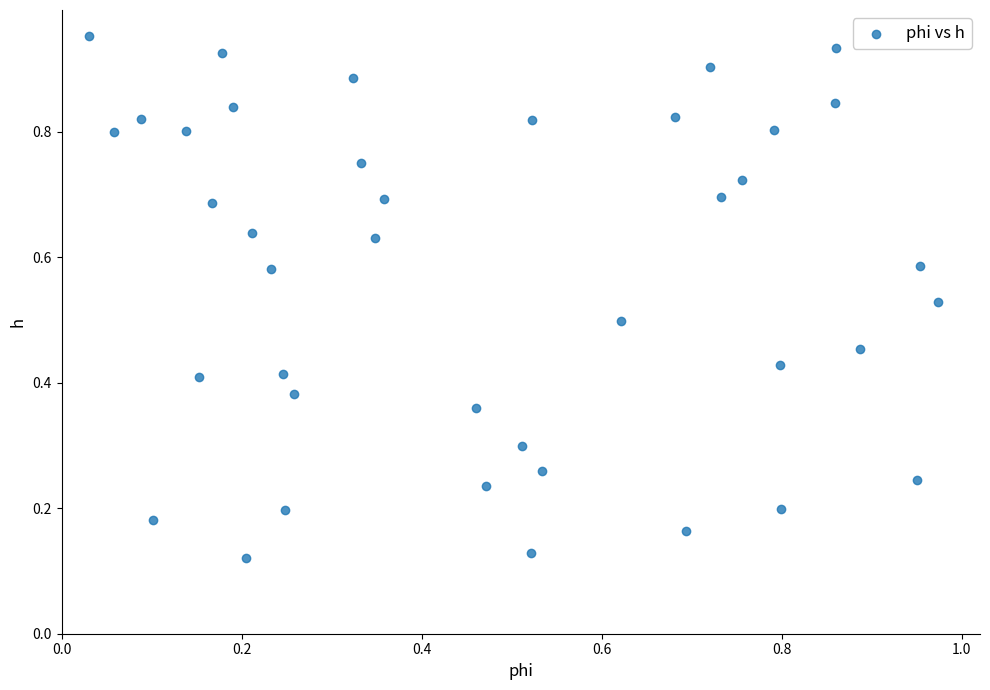

Count the number of points in this scatter plot.

40